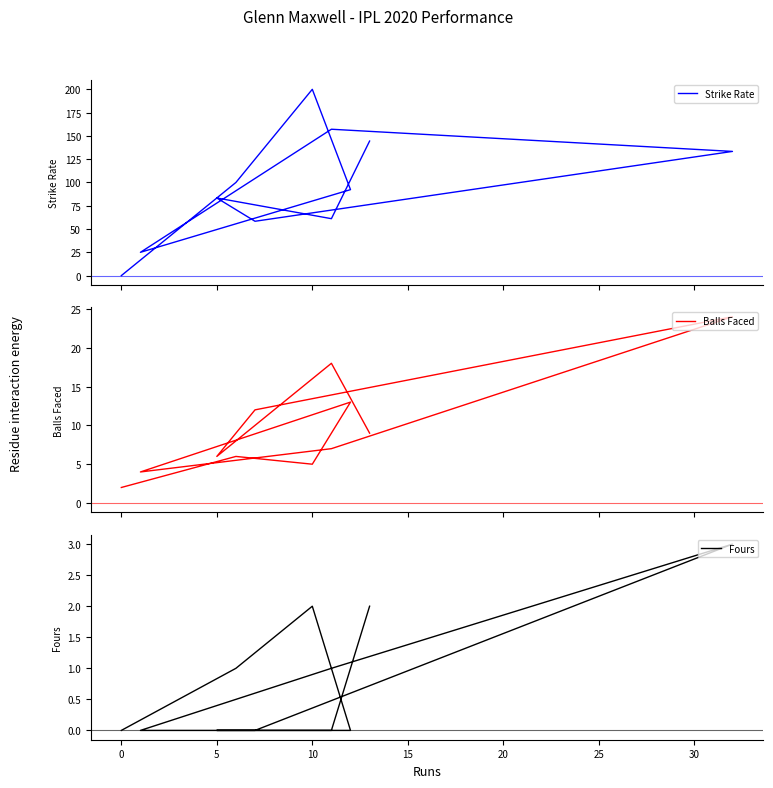

Which series has the largest total across all categories?

Strike Rate